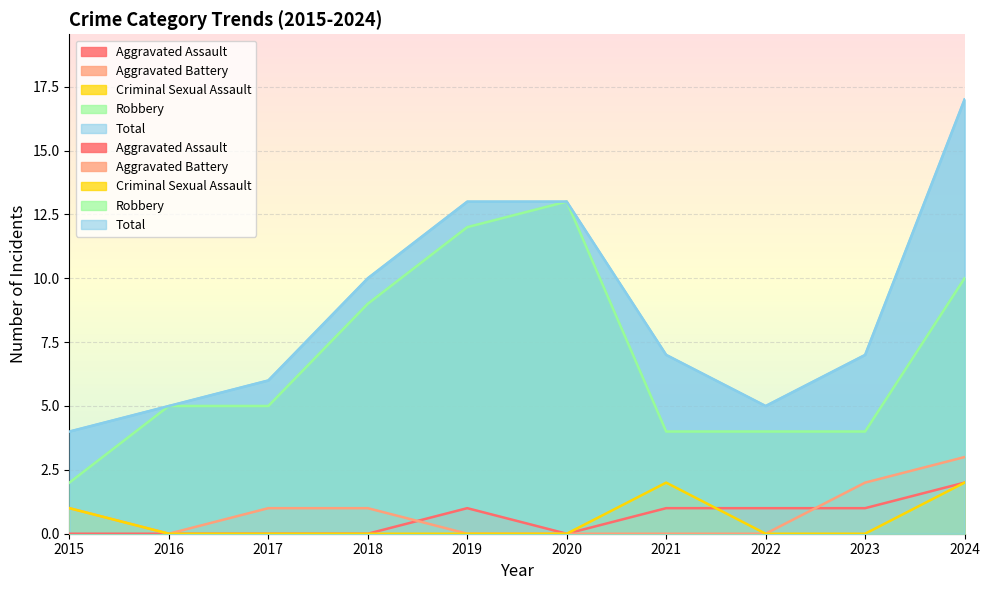

Reading right to left, transcribe all the data shown in this chart.

Aggravated Assault: 2	1	1	1	0	1	0	0	0	0
Aggravated Battery: 3	2	0	0	0	0	1	1	0	1
Criminal Sexual Assault: 2	0	0	2	0	0	0	0	0	1
Robbery: 10	4	4	4	13	12	9	5	5	2
Total: 17	7	5	7	13	13	10	6	5	4